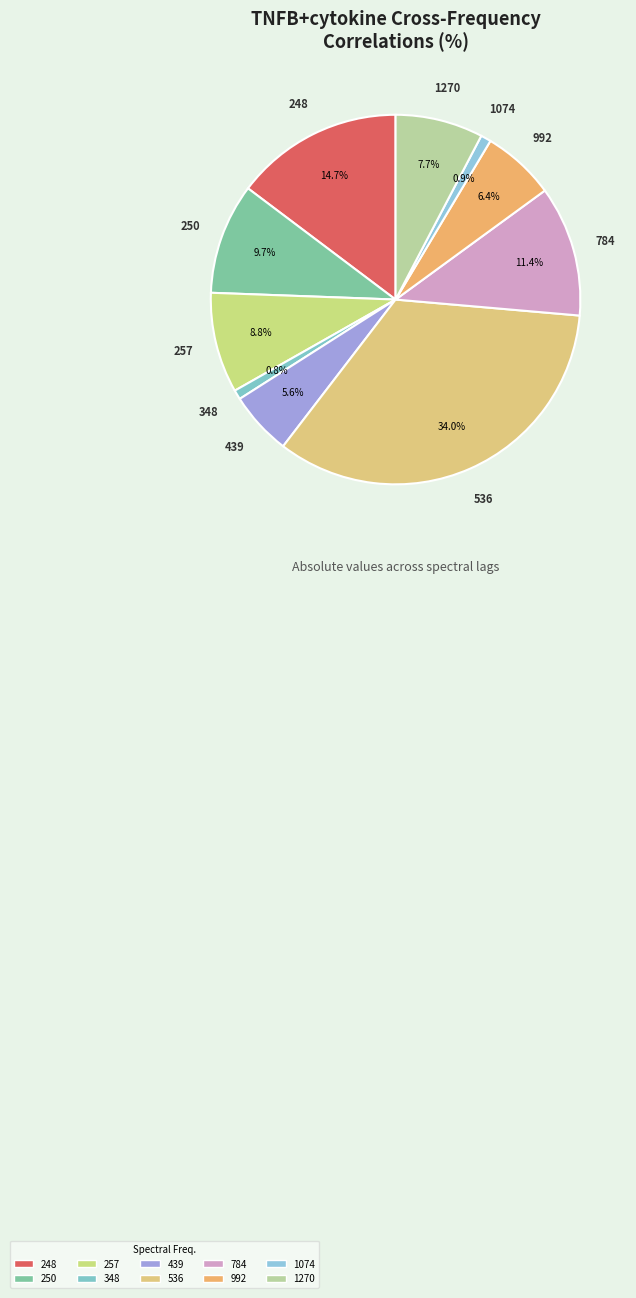

Count the number of slices in the pie.

10